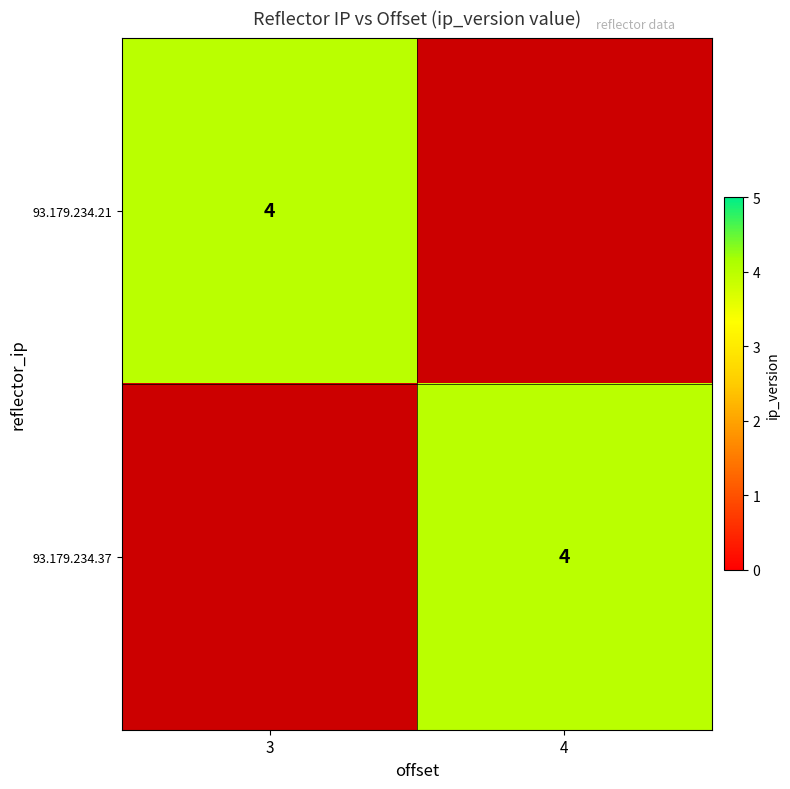

How many series are shown in this chart?

2